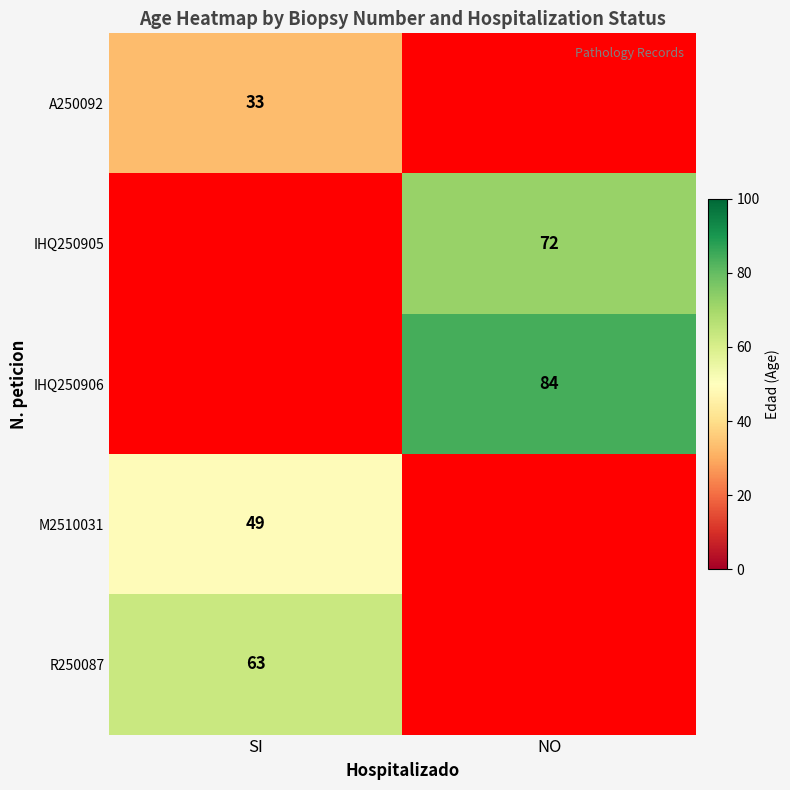

The A250092 series shows 18 at SI. True or false?

False